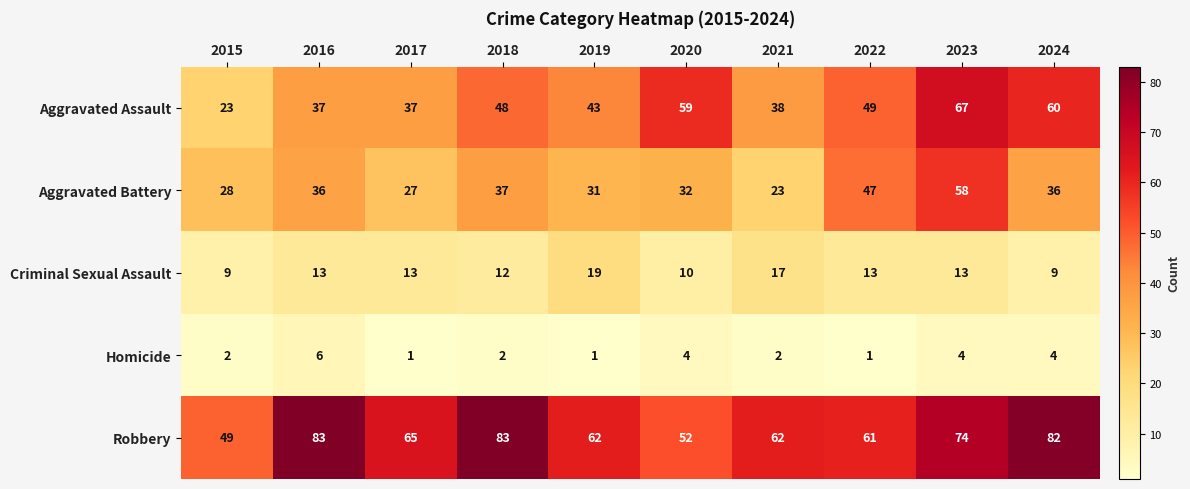

At which label is Aggravated Battery closest to 40?

2018